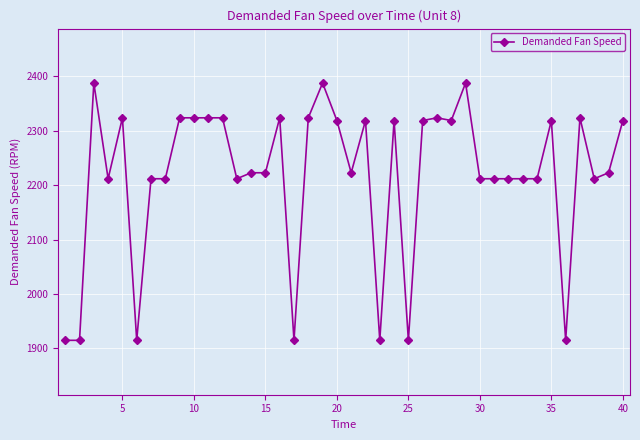

Count the number of data series in this chart.

1